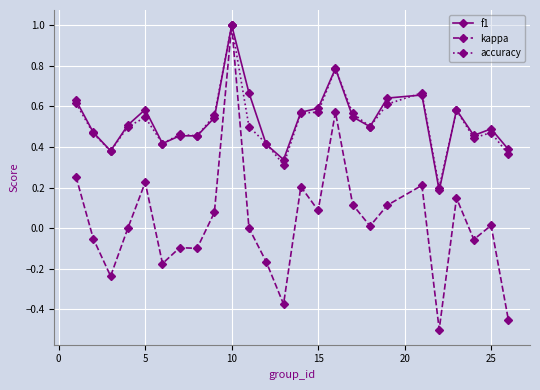

What are all the series names shown in the legend?

f1, kappa, accuracy